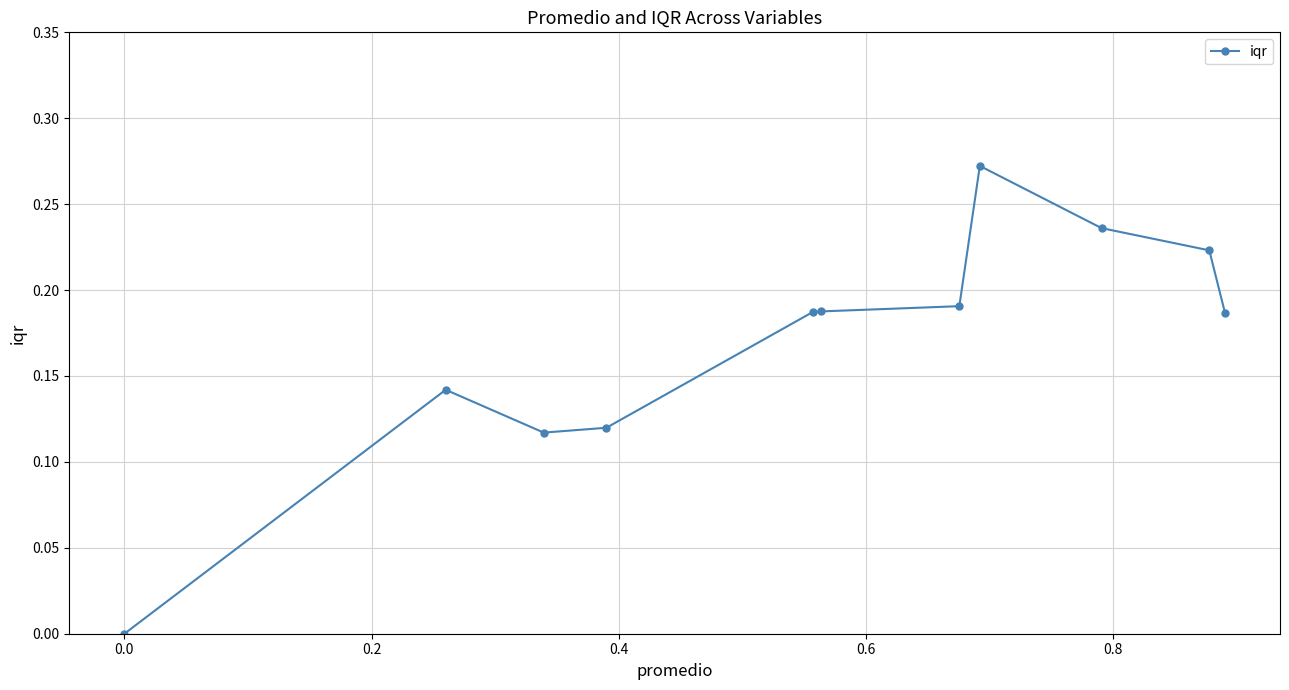

What is the maximum value shown in the chart?

0.3